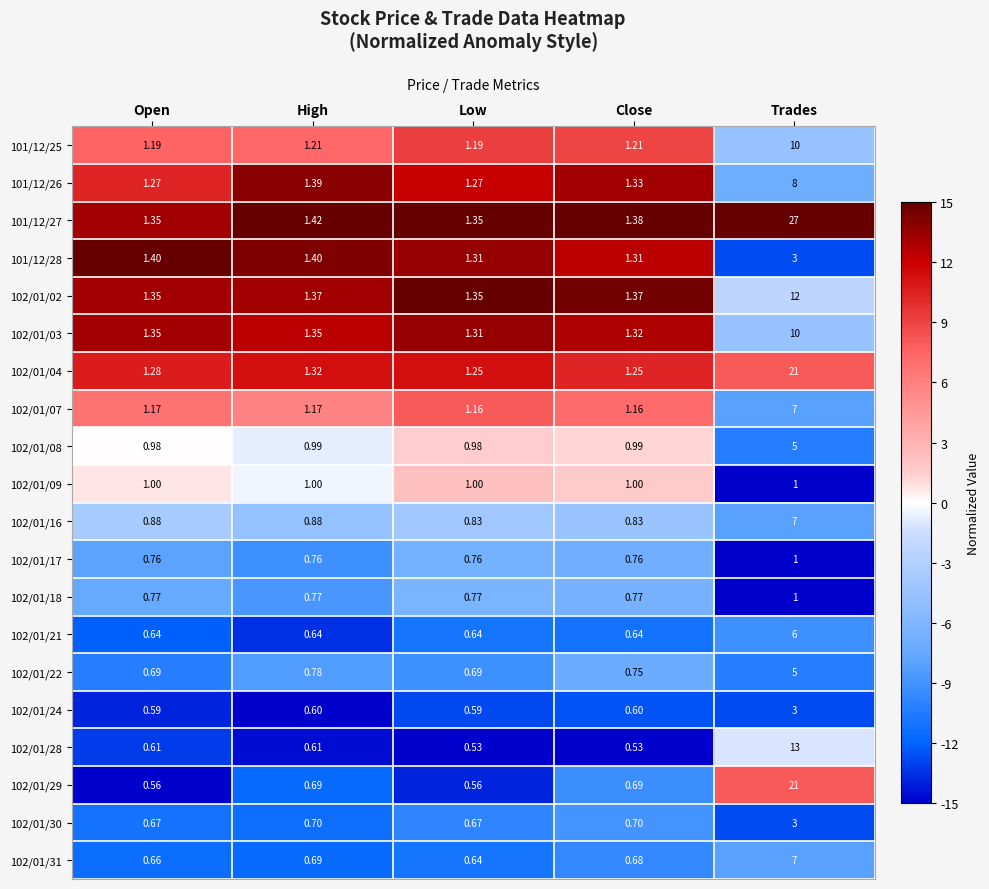

At which category is the sum across all series the highest?

Trades